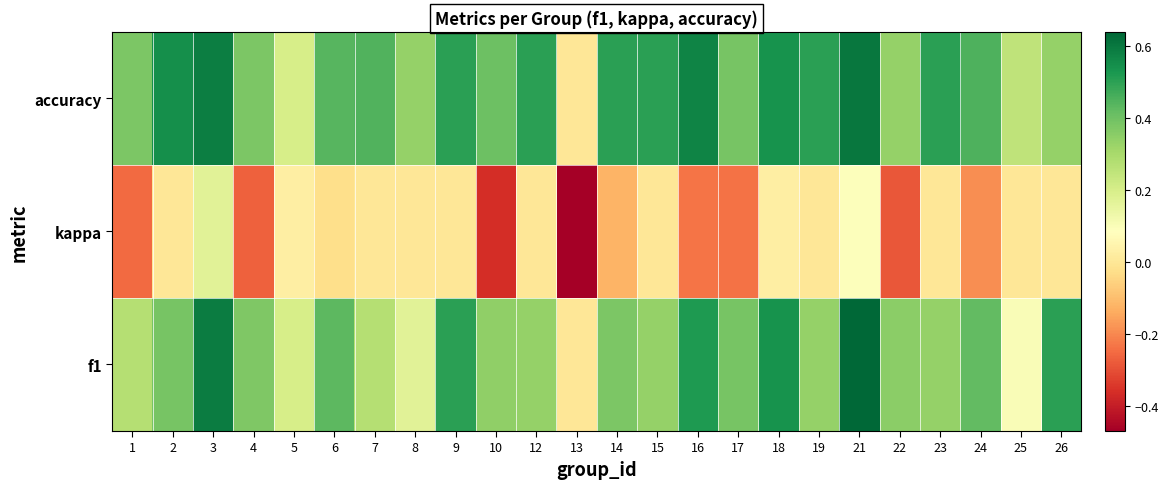

At which category does the chart reach its peak across all series?

21